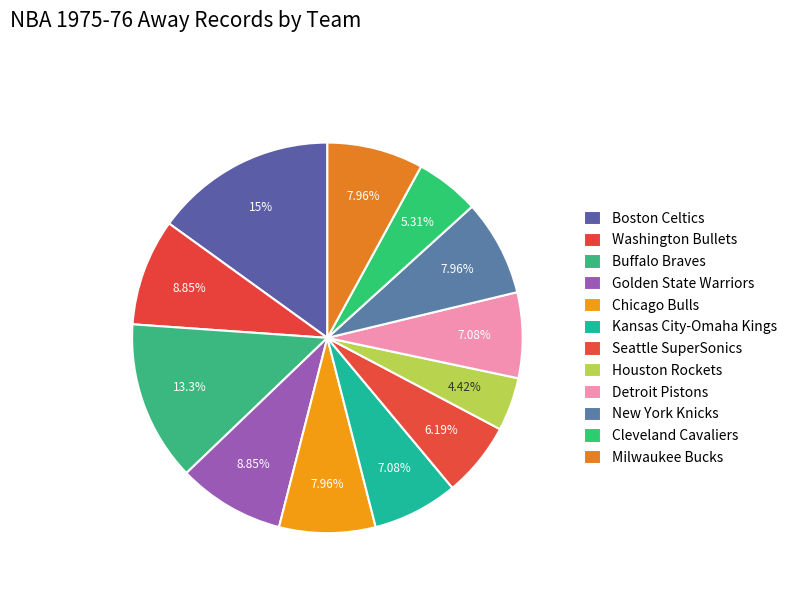

To the nearest percent, what is the difference between the largest and smallest slice percentages?

11%